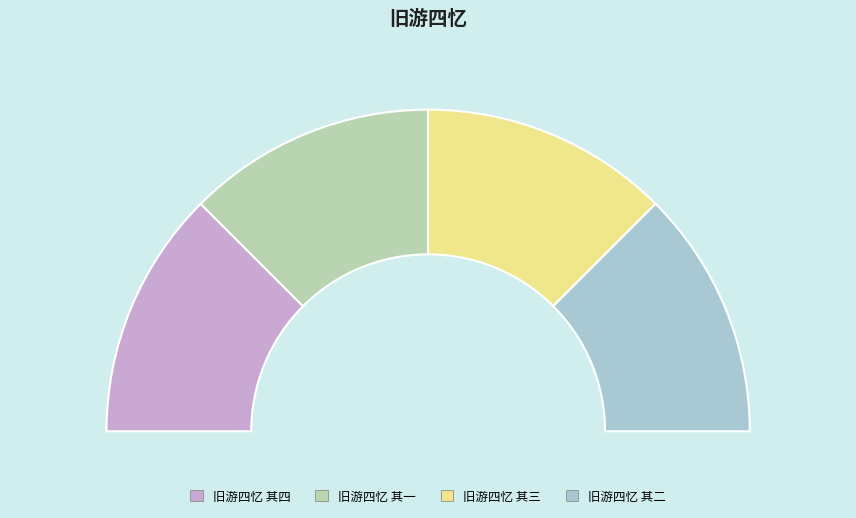

Rank the categories by value from lowest to highest.

旧游四忆 其一, 旧游四忆 其二, 旧游四忆 其三, 旧游四忆 其四